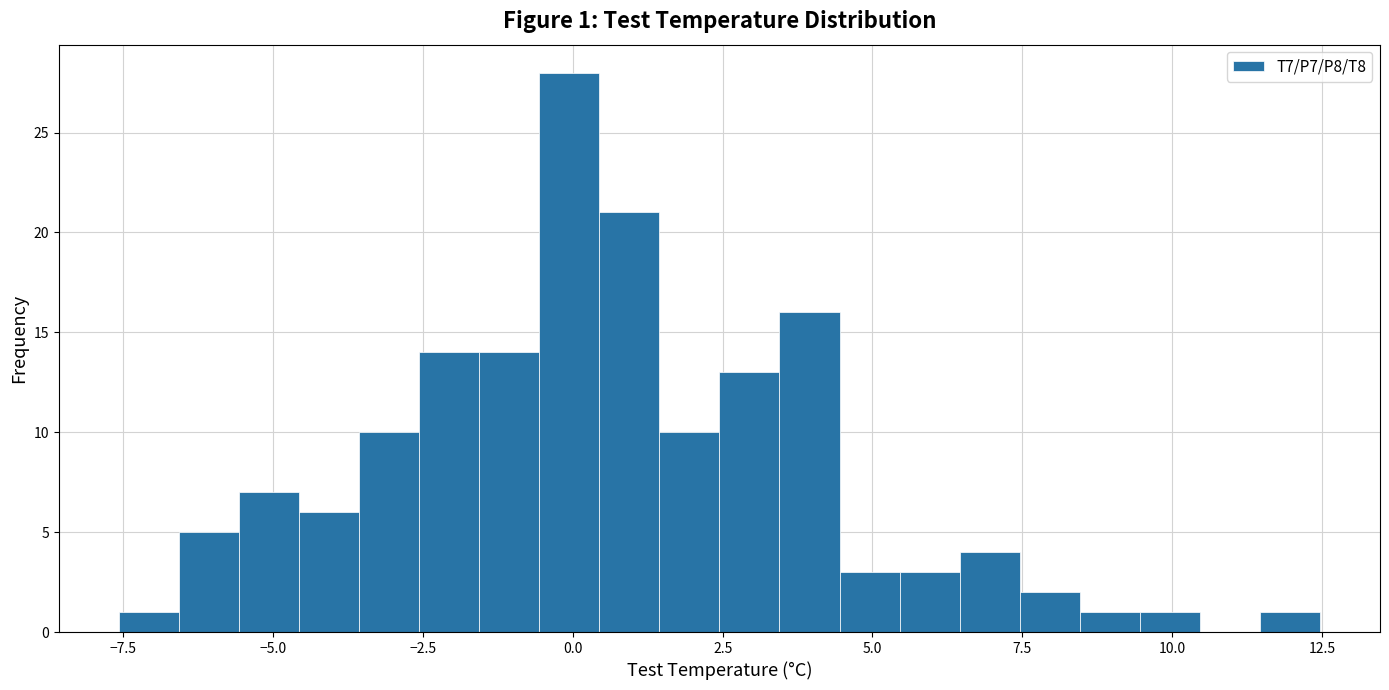

Read against the x-axis, roughly where is the centre of the tallest bar?

0.0